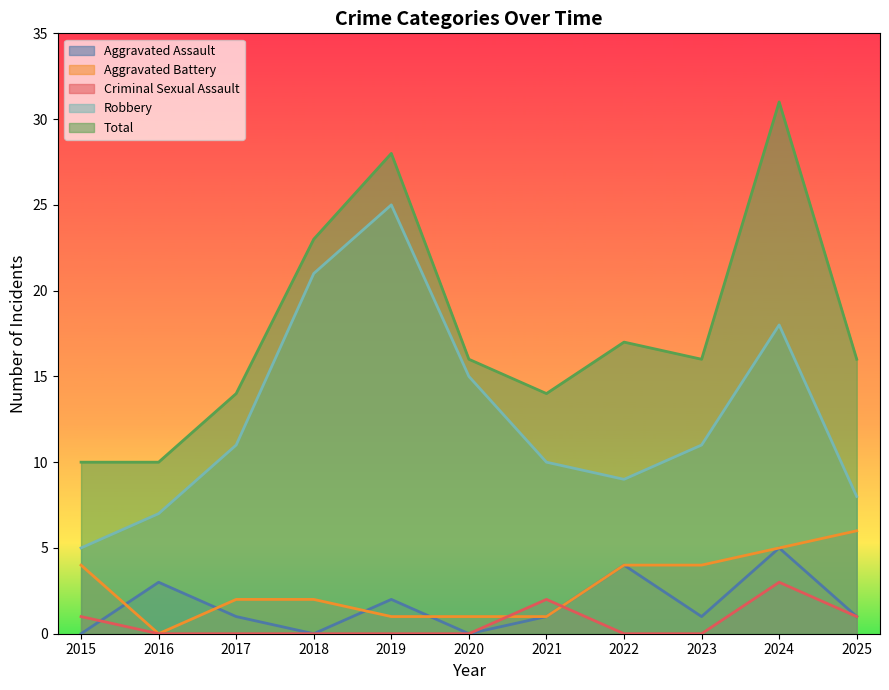

At which category does the chart reach its minimum across all series?

2015